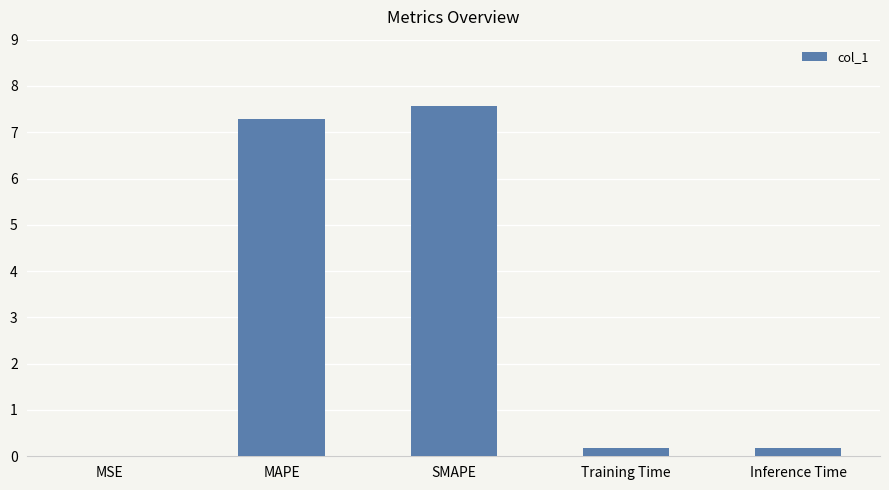

What is the sum of all values?

15.2